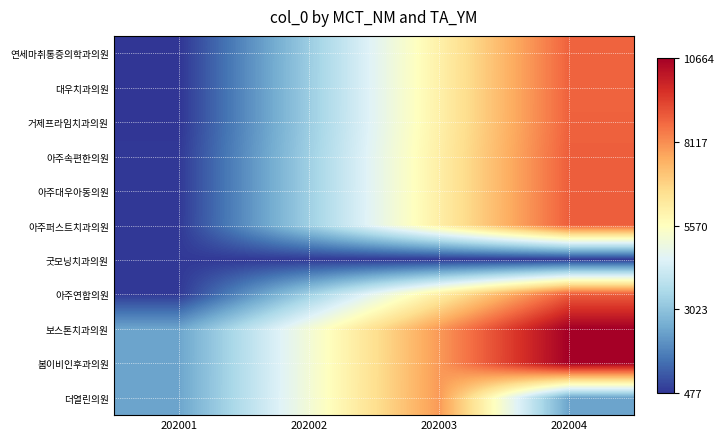

Reading right to left, transcribe all the data shown in this chart.

연세마취통증의학과의원: 202004=8792	202003=6028	202002=3255	202001=477
대우치과의원: 202004=8793	202003=6029	202002=3256	202001=478
거제프라임치과의원: 202004=8794	202003=6030	202002=3257	202001=479
아주속편한의원: 202004=8857	202003=6093	202002=3322	202001=544
아주대우아동의원: 202004=8858	202003=6094	202002=3323	202001=545
아주퍼스트치과의원: 202004=8859	202003=6095	202002=3324	202001=546
굿모닝치과의원: 202004=547	202003=547	202002=547	202001=547
아주연합의원: 202004=8860	202003=6096	202002=3325	202001=548
보스톤치과의원: 202004=10663	202003=7906	202002=5149	202001=2380
봄이비인후과의원: 202004=10664	202003=7907	202002=5150	202001=2381
더열린의원: 202004=2384	202003=7910	202002=5153	202001=2384